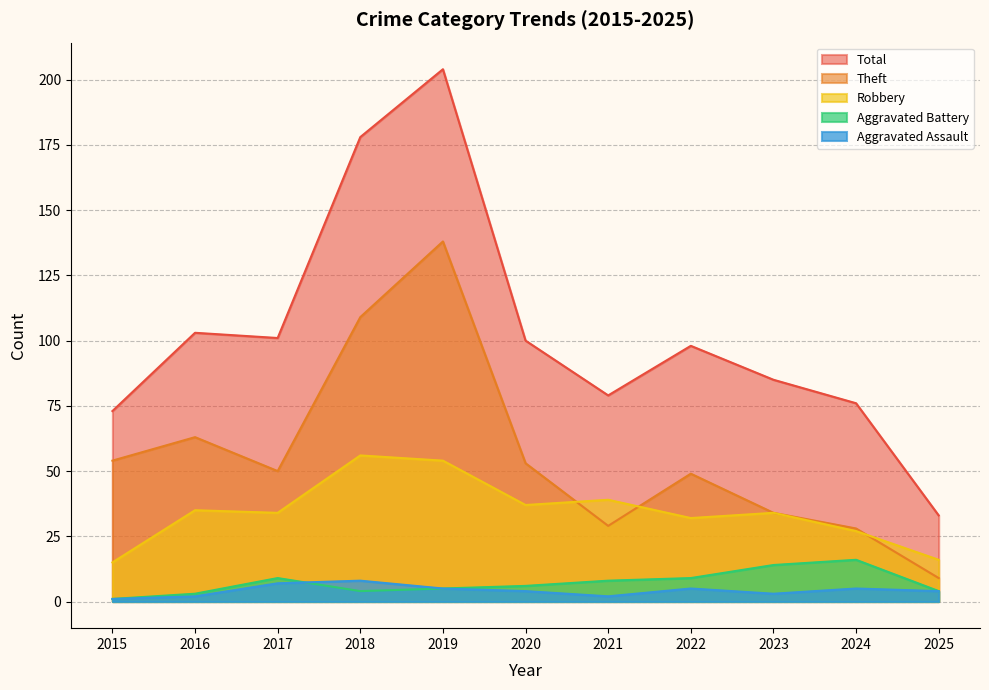

True or false: Aggravated Battery and Aggravated Assault intersect in this chart.

True